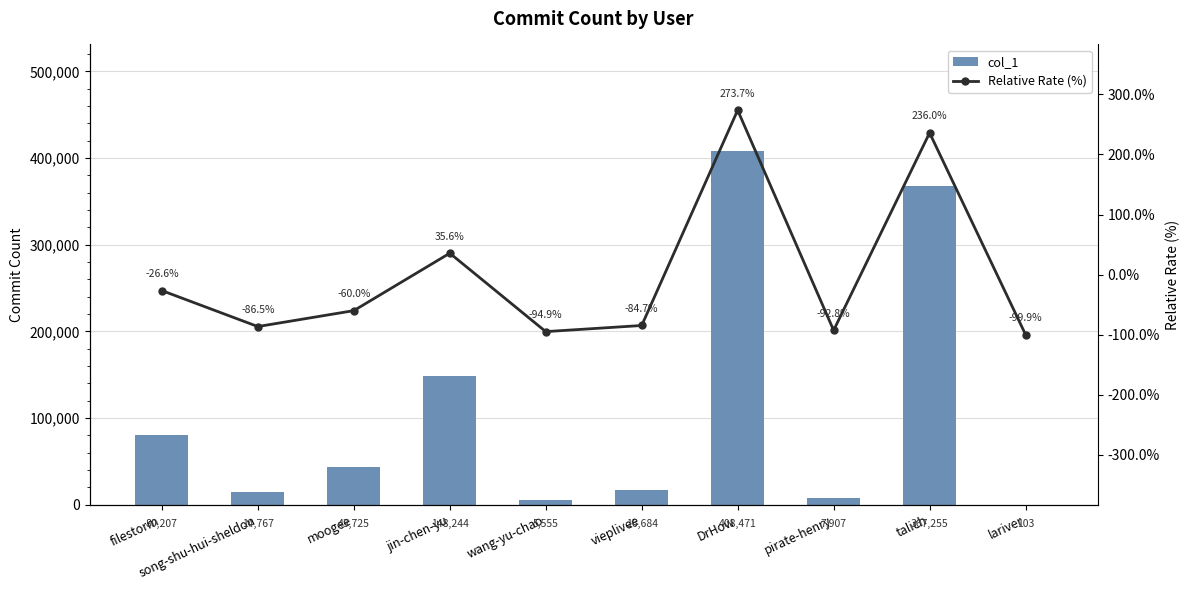

How many series are shown in this chart?

2